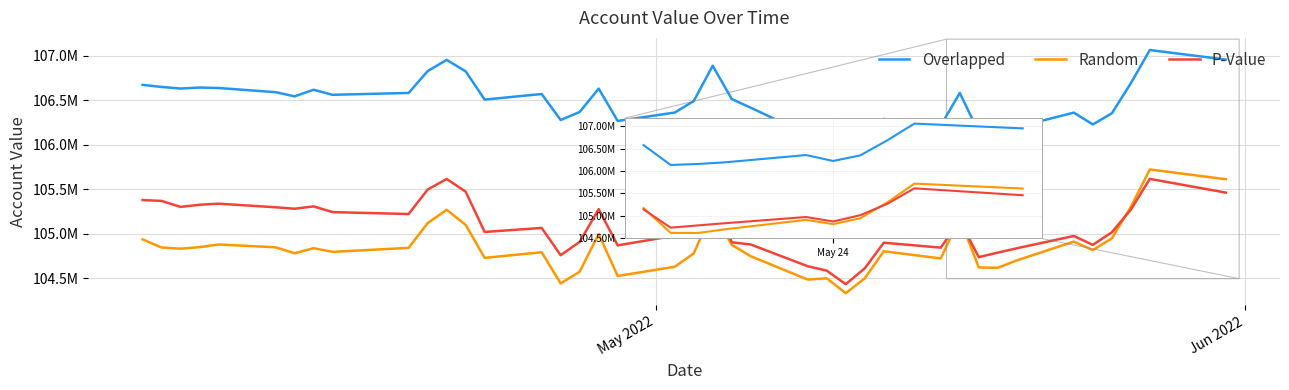

What is the label of the 22nd point from the left?

21